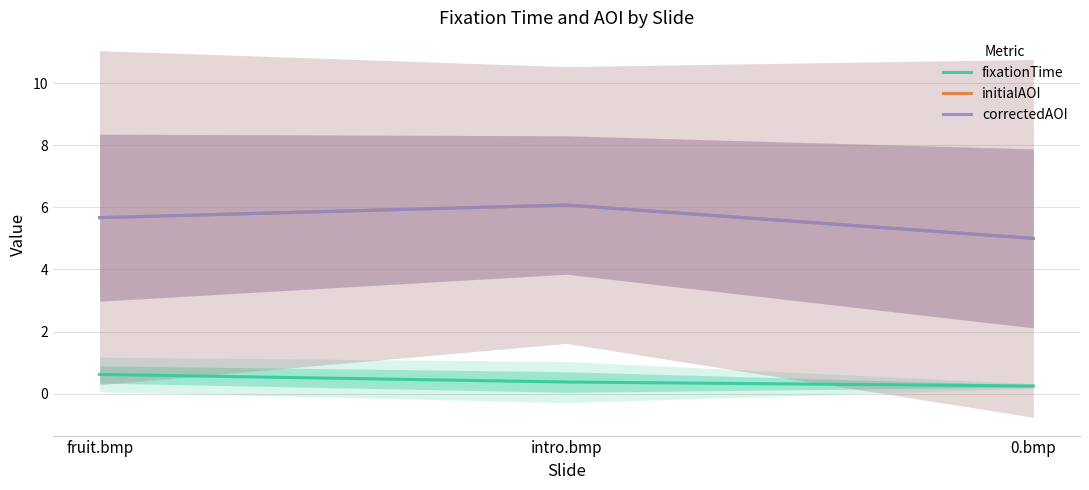

What are all the series names shown in the legend?

fixationTime, initialAOI, correctedAOI